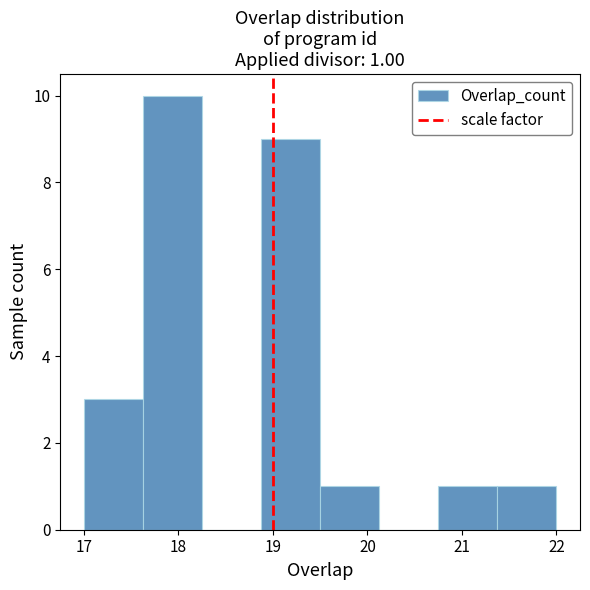

Over which range of the x-axis is the bar tallest?

17.6 to 18.3